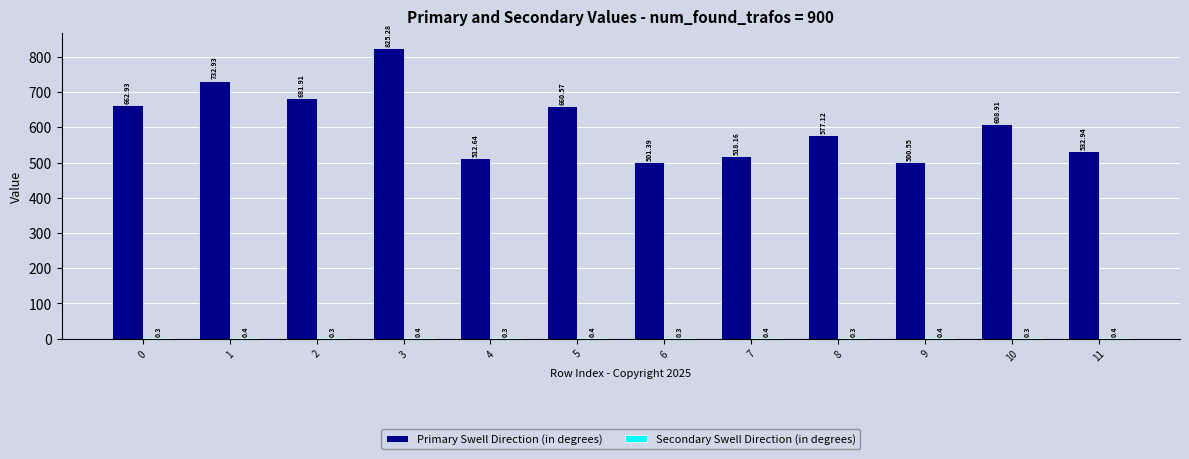

What is the total value across all series at 3?

825.7